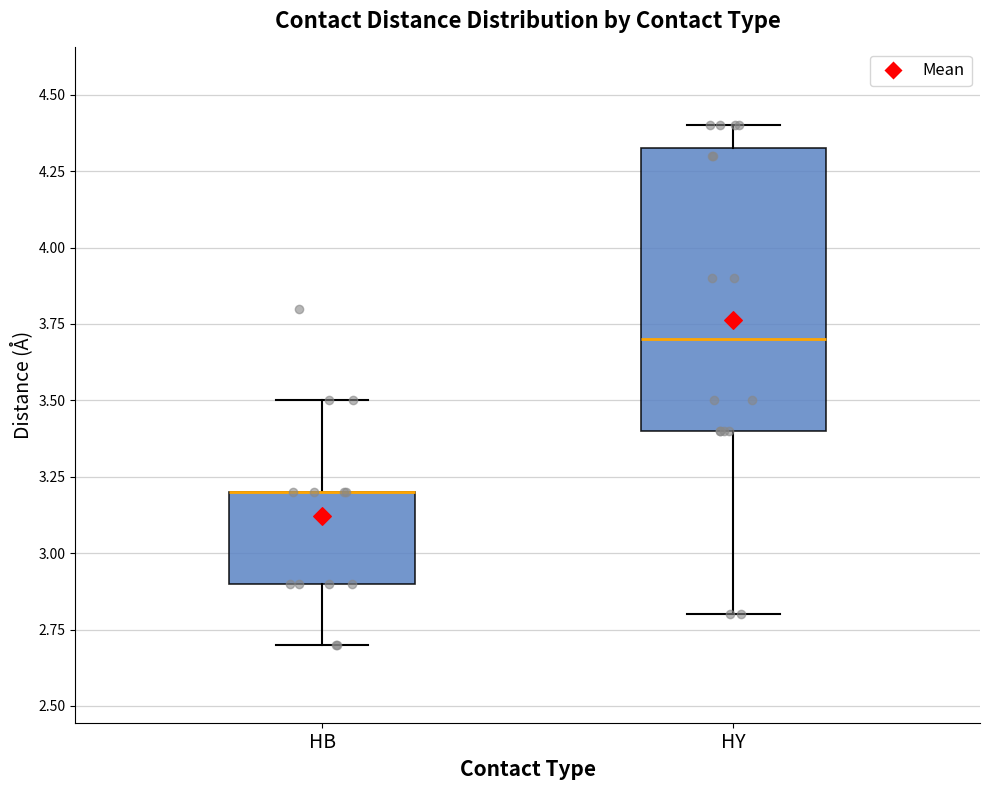

Comparing the boxes themselves (not the whiskers), which one is the tallest?

HY